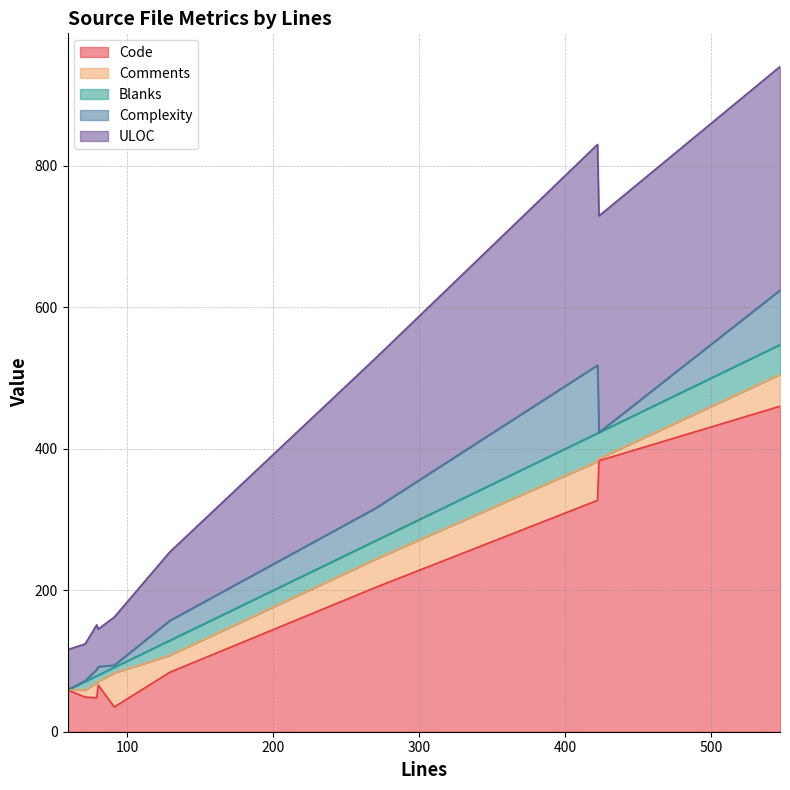

What is the maximum value for Code?

460